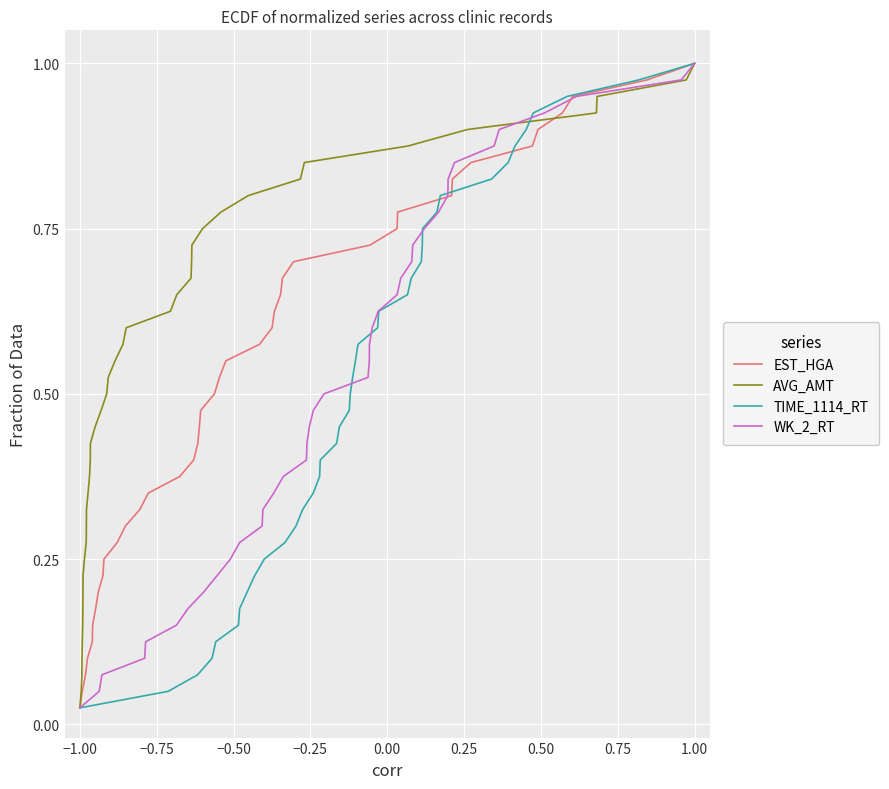

Is this an area chart (filled region under the line)?

No